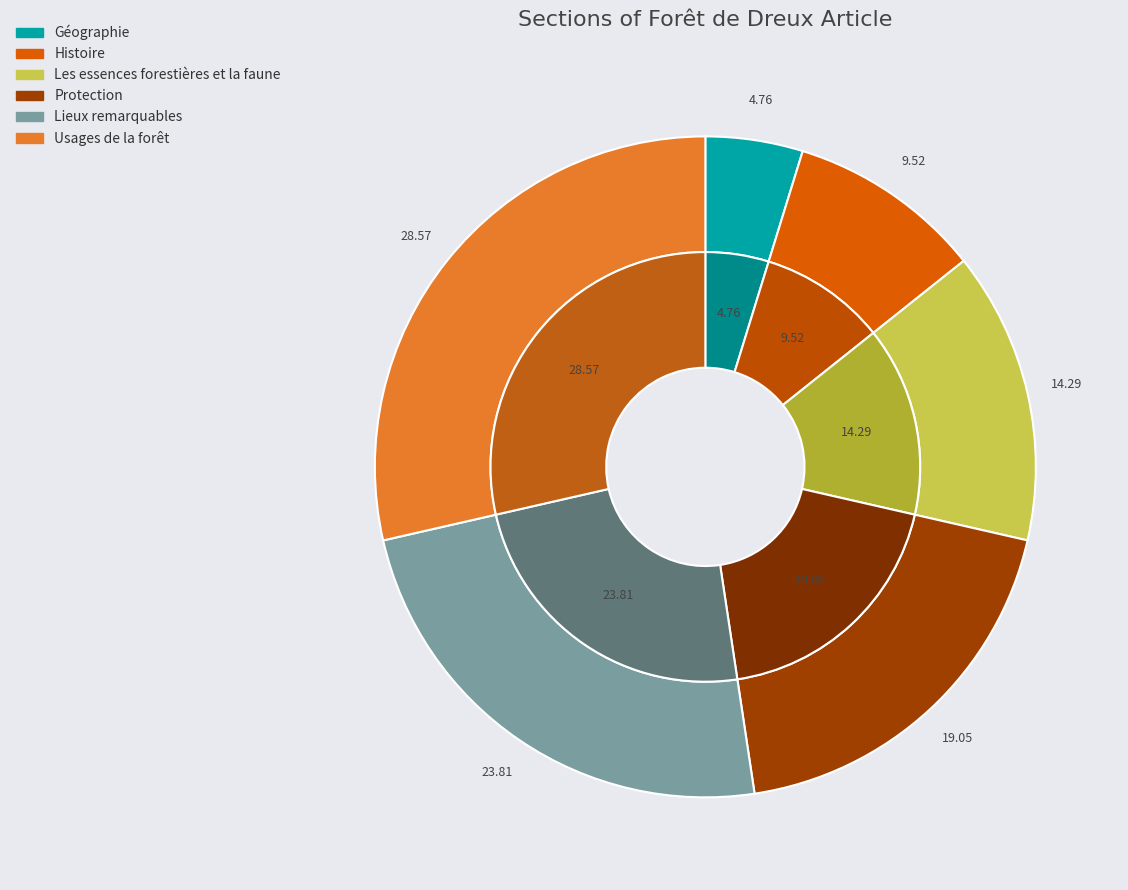

What percentage is NOT represented by Lieux remarquables?

76.2%